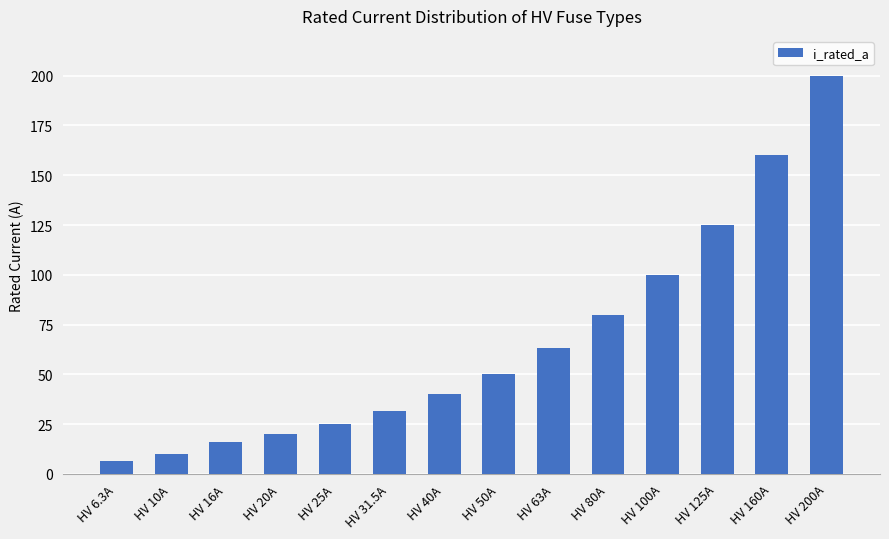

How many distinct data groups are displayed?

1